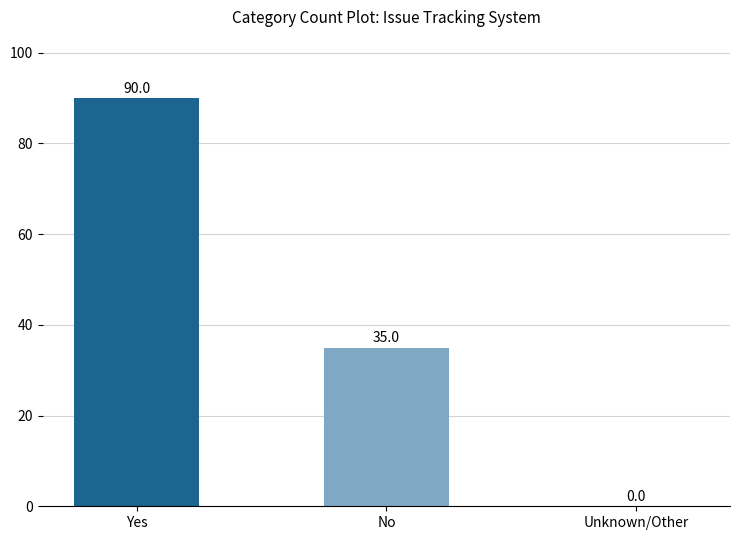

At which label does the data first exceed 35?

Yes